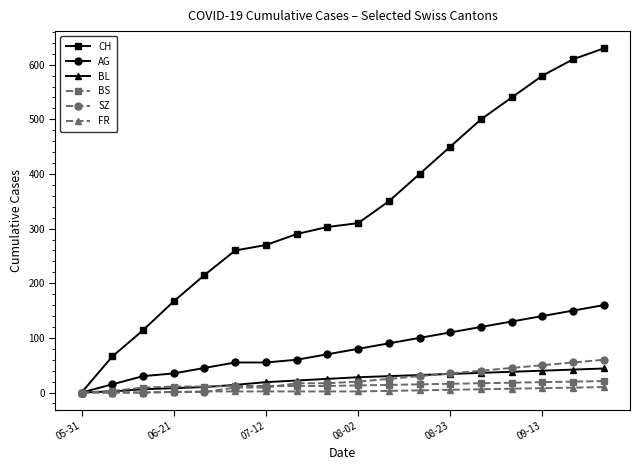

What is the maximum value shown in the chart?

630